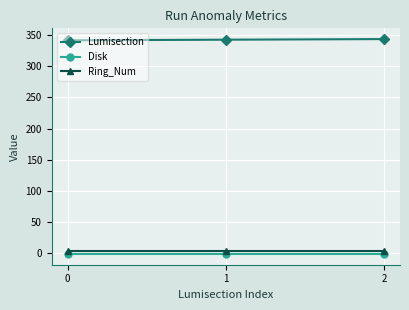

What are all the series names shown in the legend?

Lumisection, Disk, Ring_Num